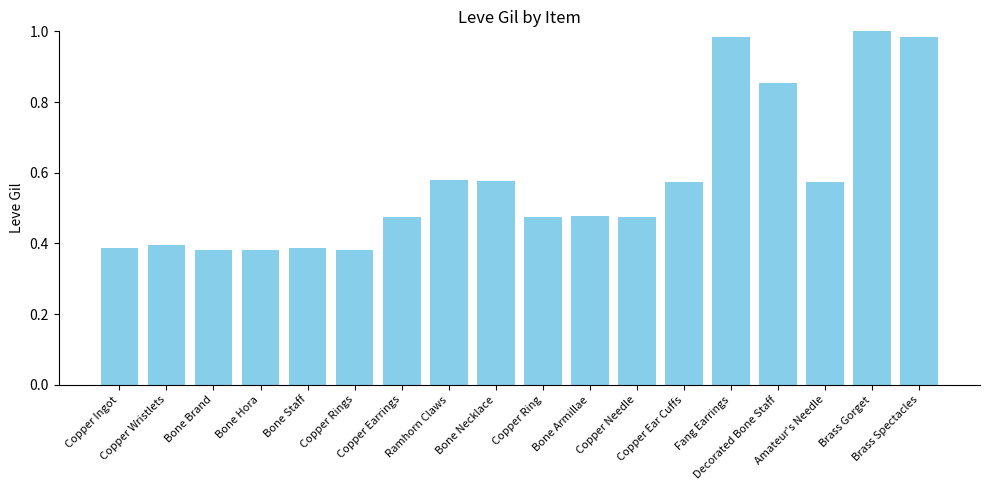

What is the sum of all values?

10.3